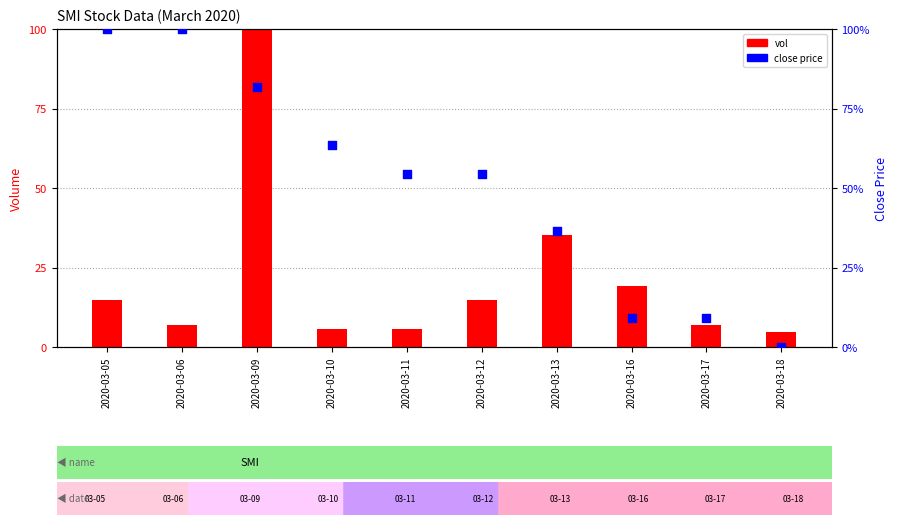

Which series has the largest Y range (max minus min)?

close (normalized %)